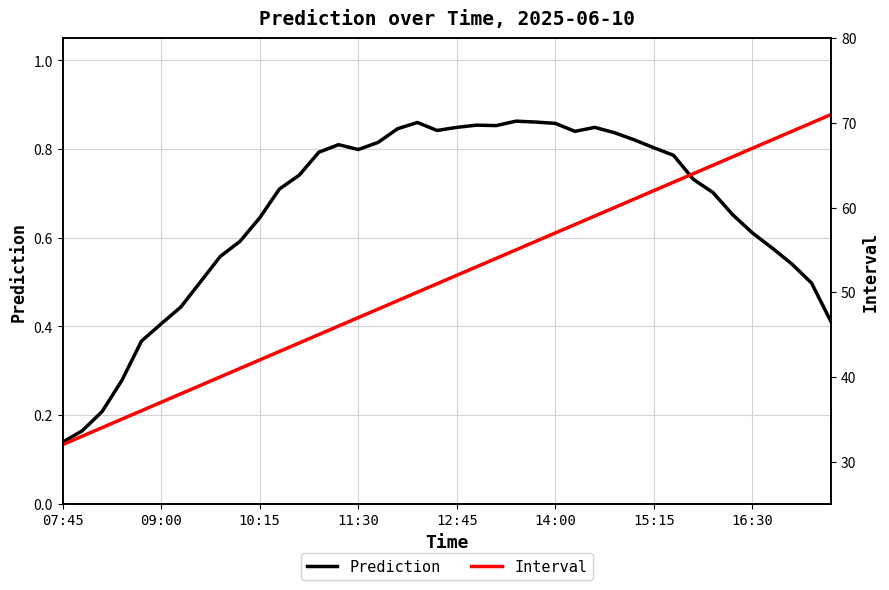

Where does the Interval series first go above 52?

21